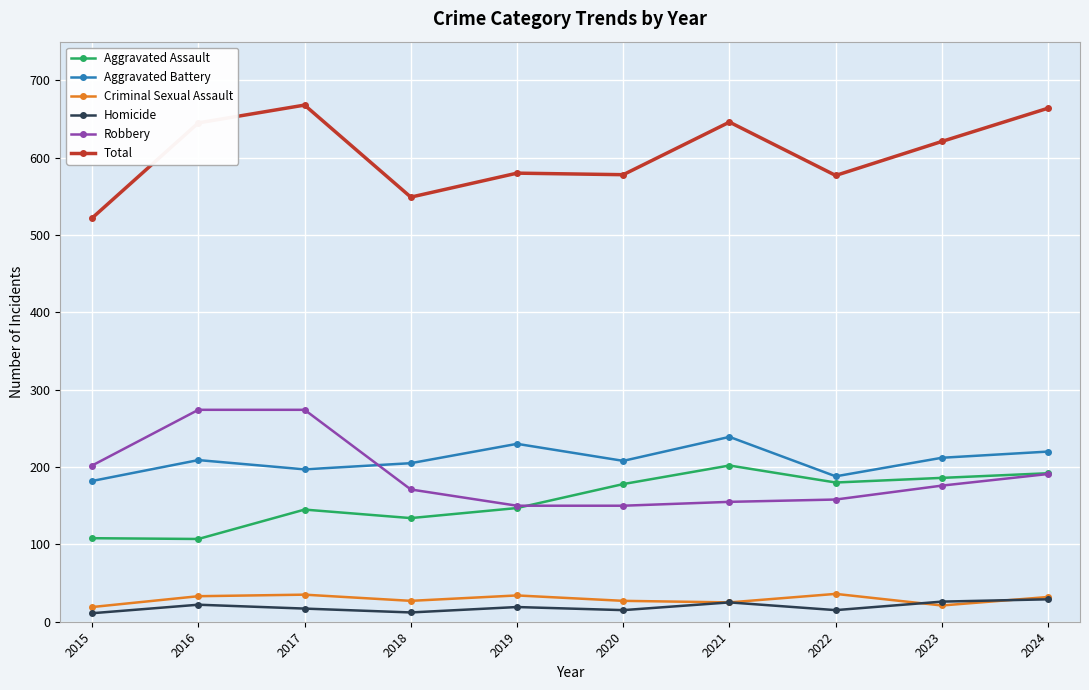

What is the spread (max minus min) of values at 2020?

563